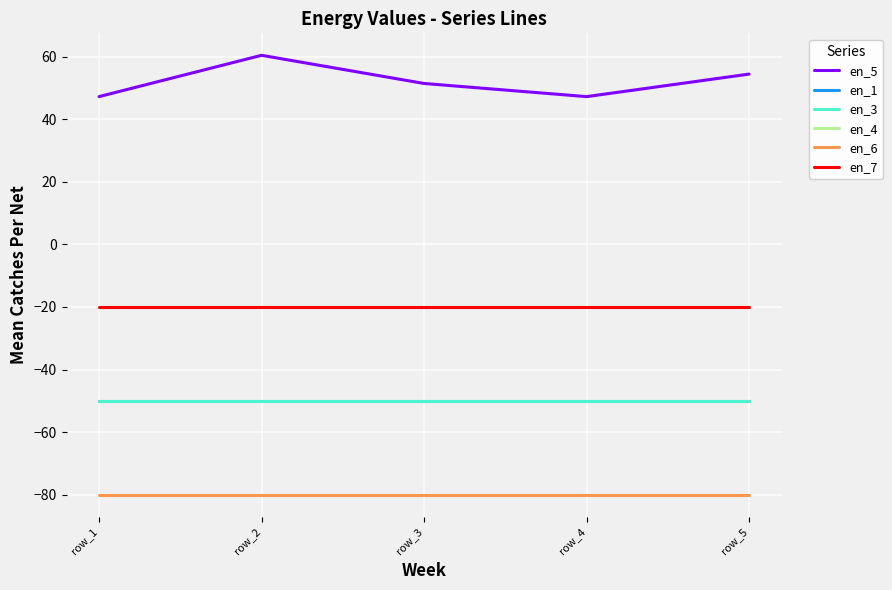

Is this an area chart (filled region under the line)?

No